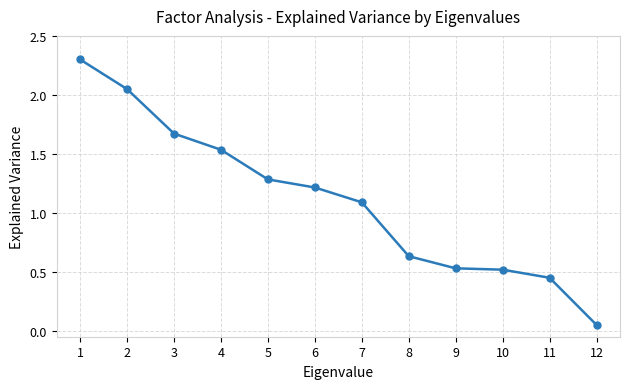

Does the chart have visible grid lines?

Yes